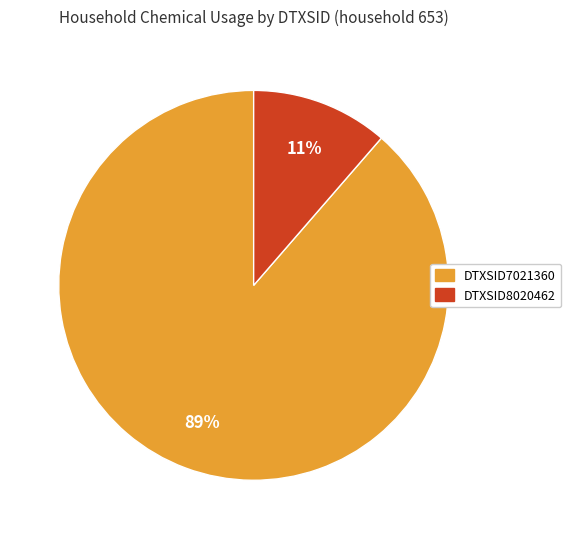

To the nearest percent, what is the average slice percentage?

50%